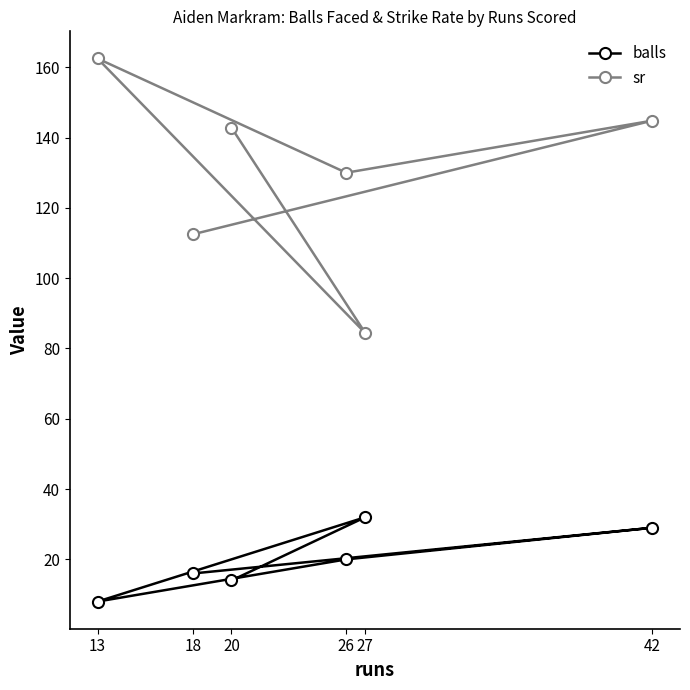

At which category does balls reach its first local valley?

13